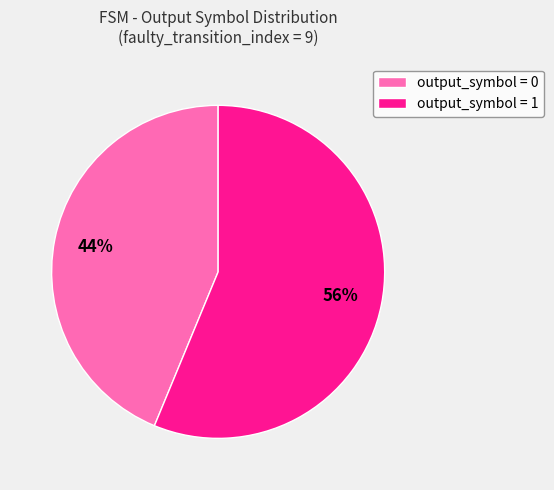

Count the number of slices in the pie.

2